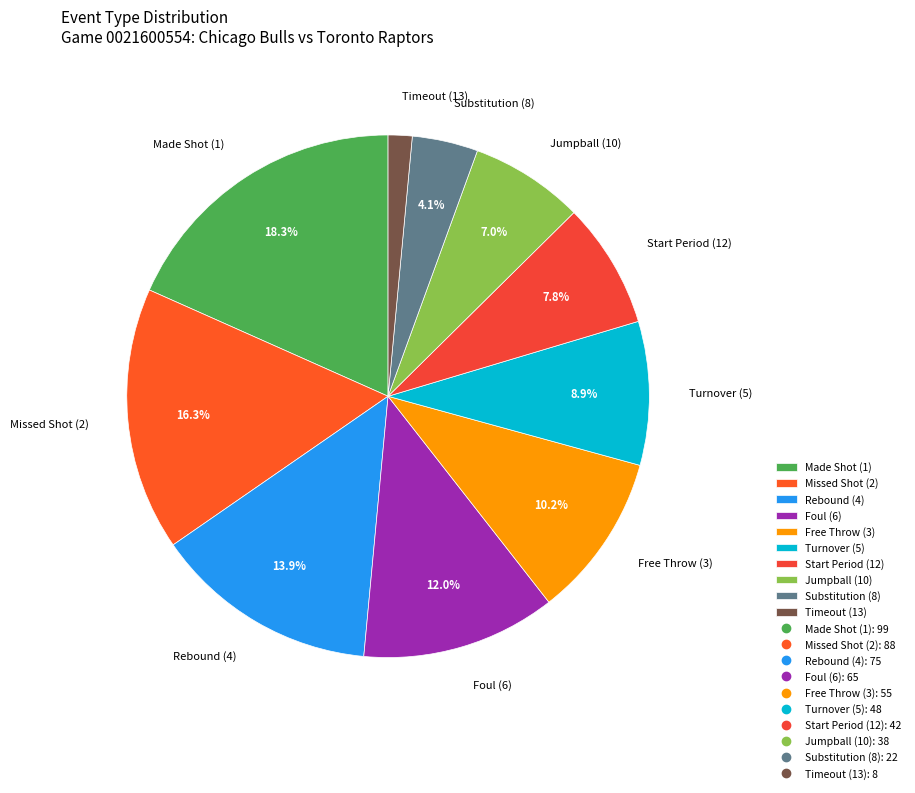

Count the number of slices in the pie.

10